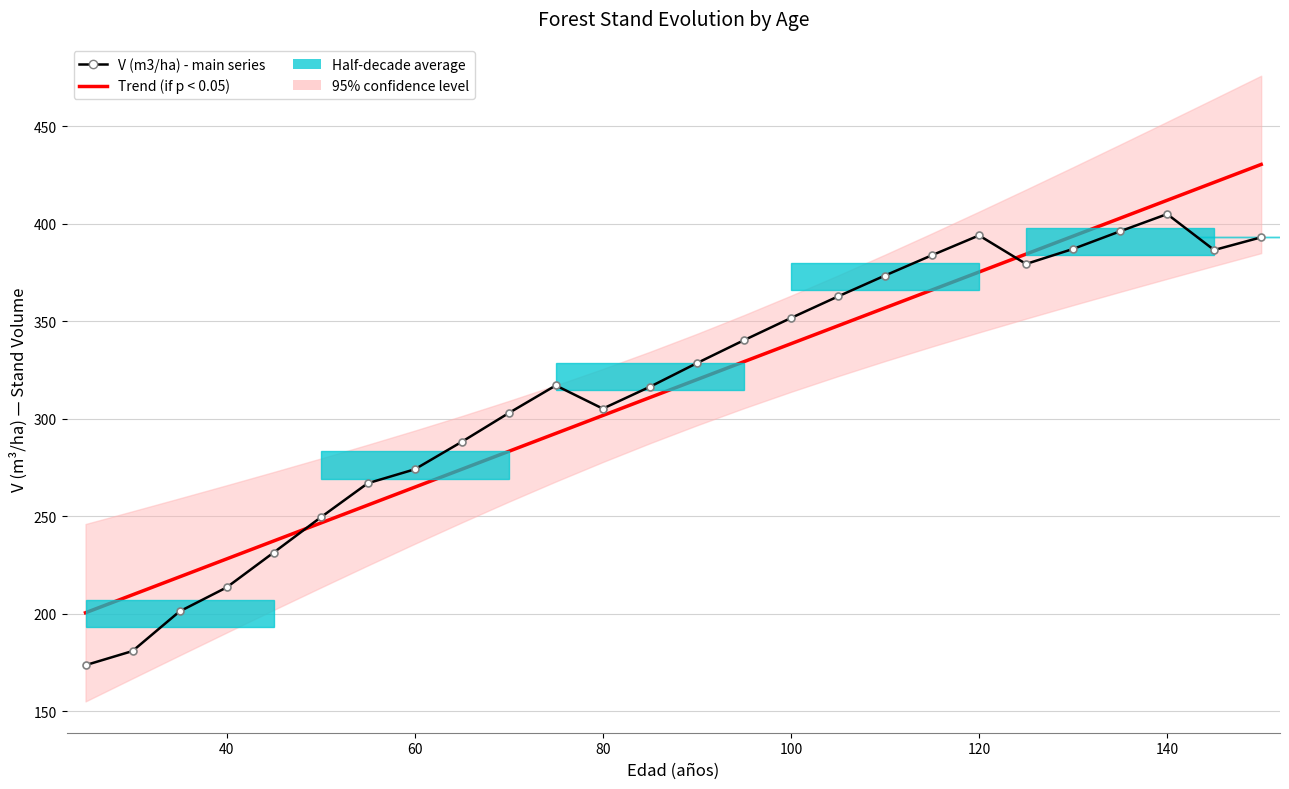

How many values in the V (m3/ha) - main series series are below 328?

13